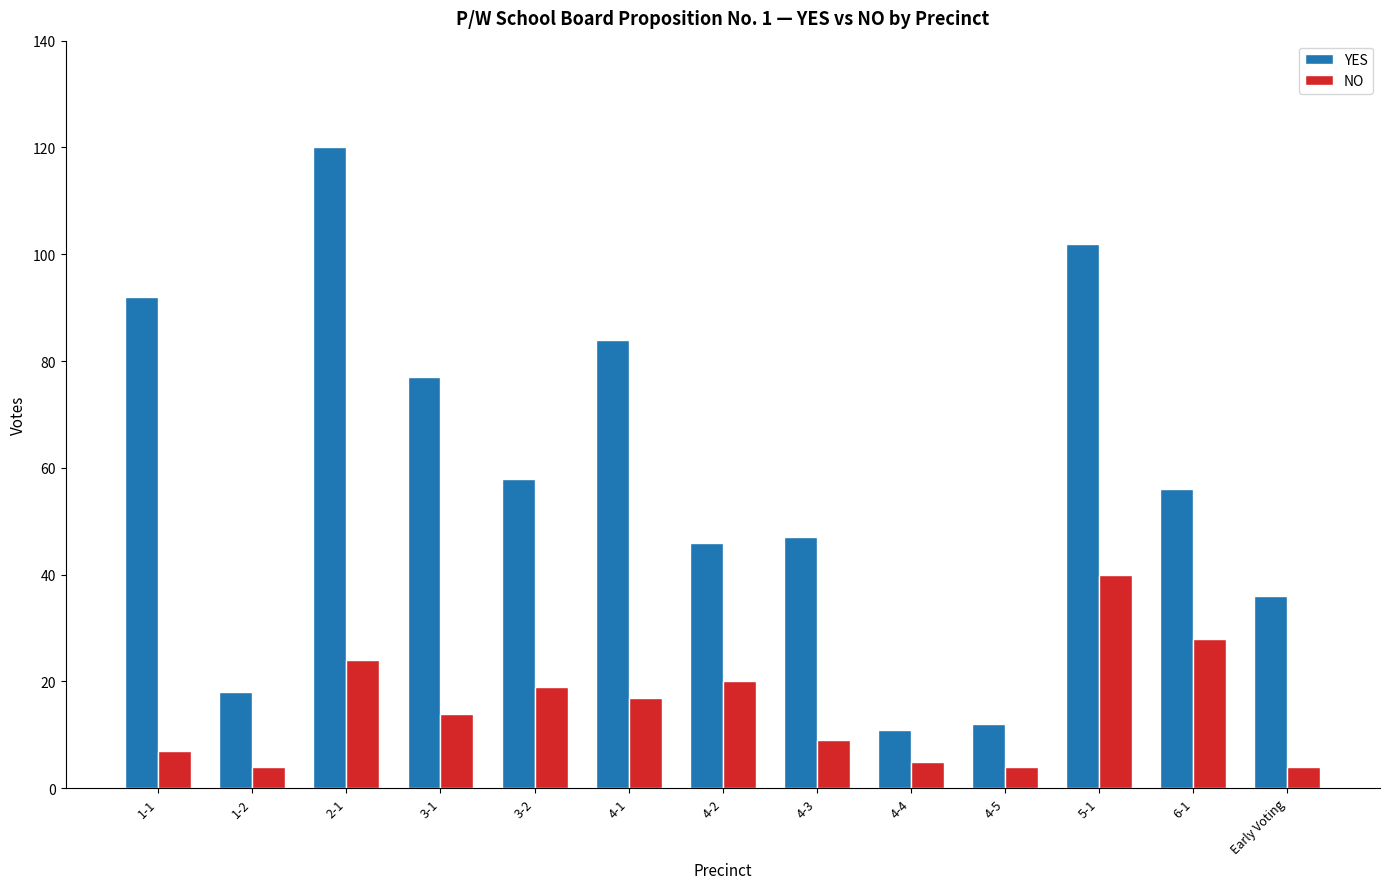

How many values in the YES series are below 56?

6